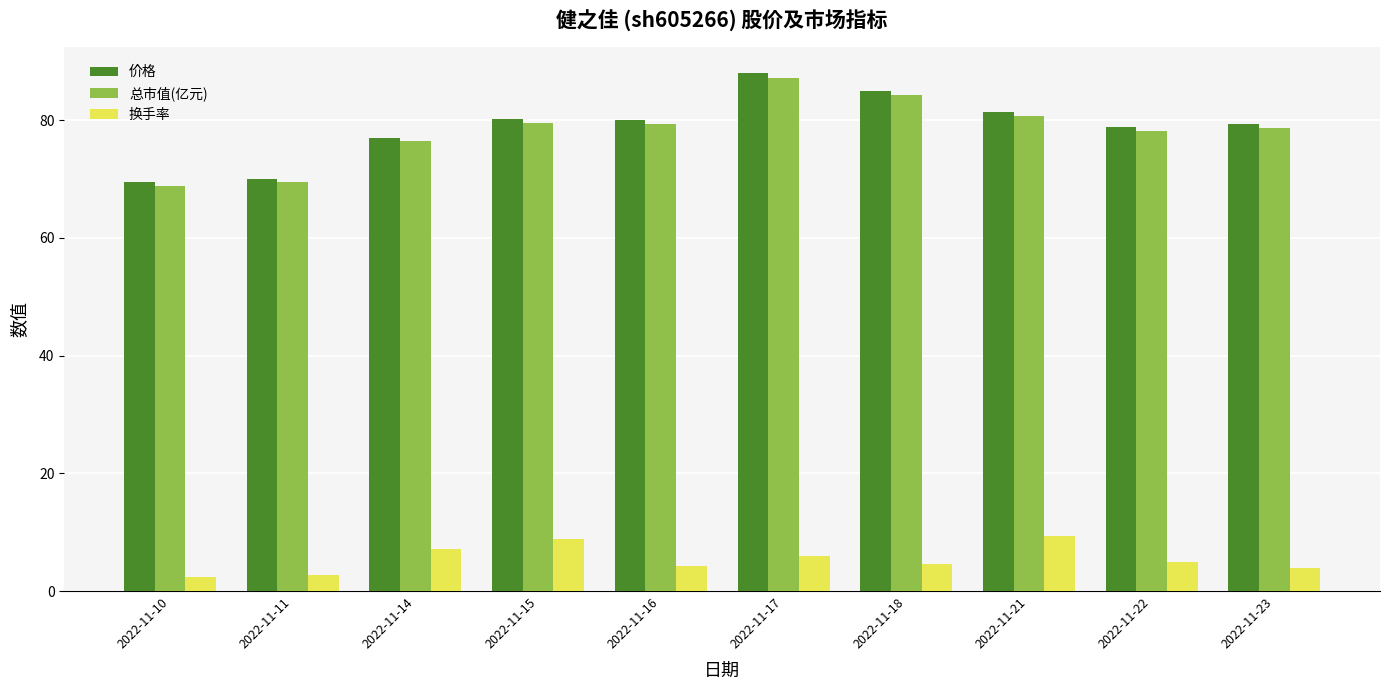

What is the sum of the 价格 values at 2022-11-15 and 2022-11-14?

157.2